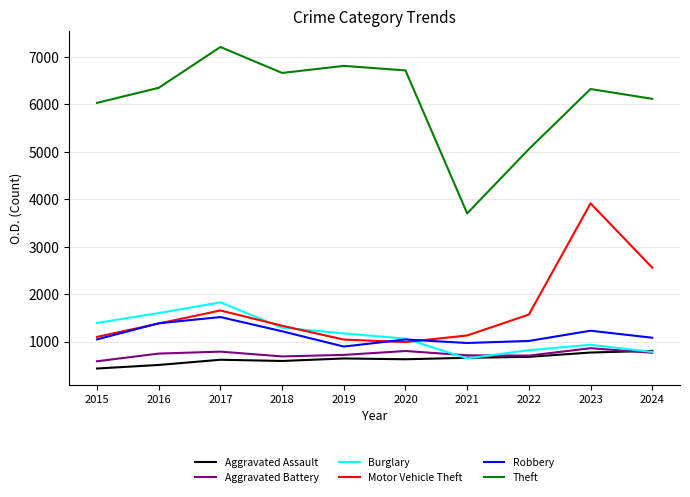

Rank the series at 2017 from lowest to highest value.

Aggravated Assault, Aggravated Battery, Robbery, Motor Vehicle Theft, Burglary, Theft